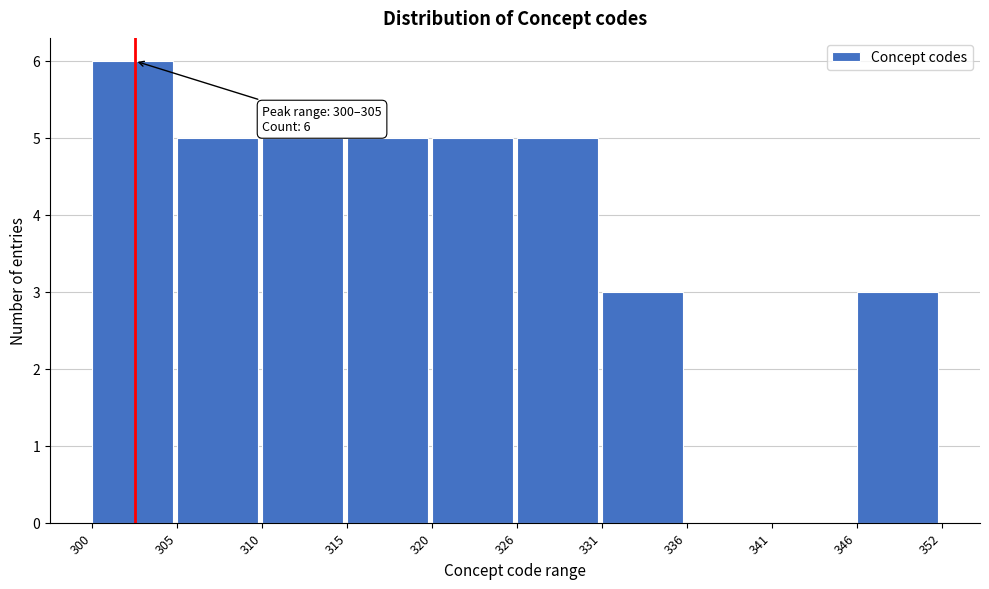

Reading left to right, extract all data points from this chart.

300=6	305=5	310=5	315=5	320=5	326=5	331=3	336=0	341=0	346=3